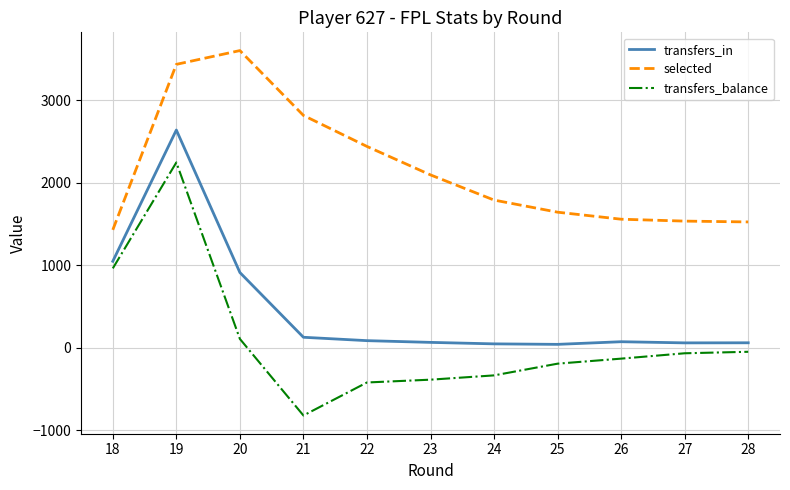

How many distinct data groups are displayed?

3